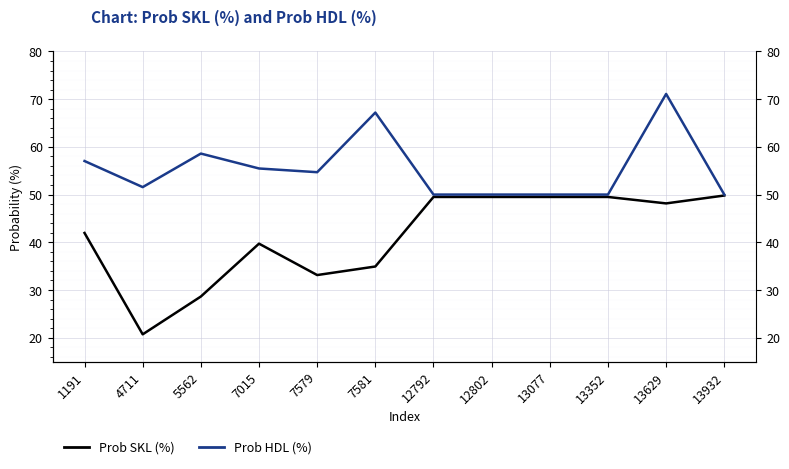

Is it true that Prob SKL (%) equals 20.7 at 4711?

True